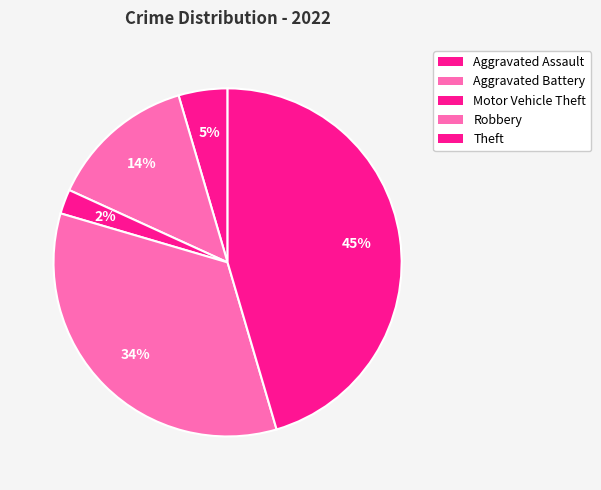

To the nearest percent, what is the difference between the largest and smallest slice percentages?

43%